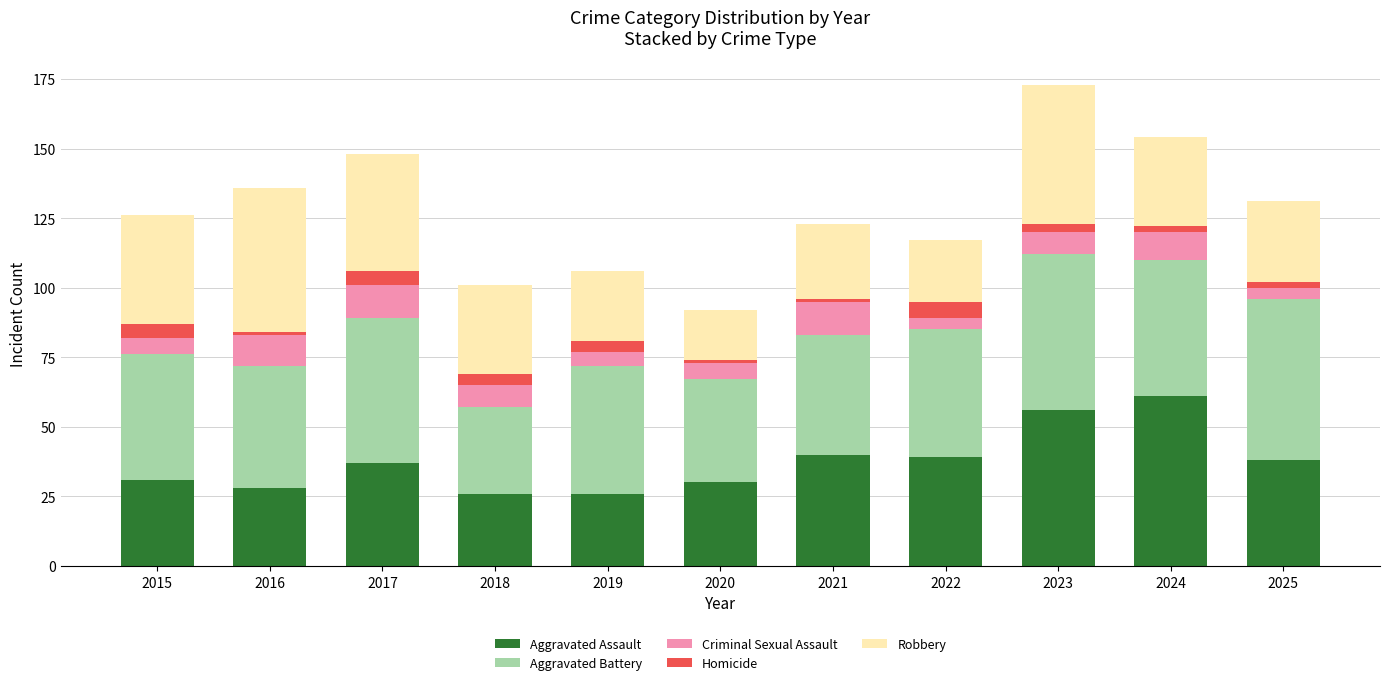

The Aggravated Assault series shows 39 at 2022. True or false?

True